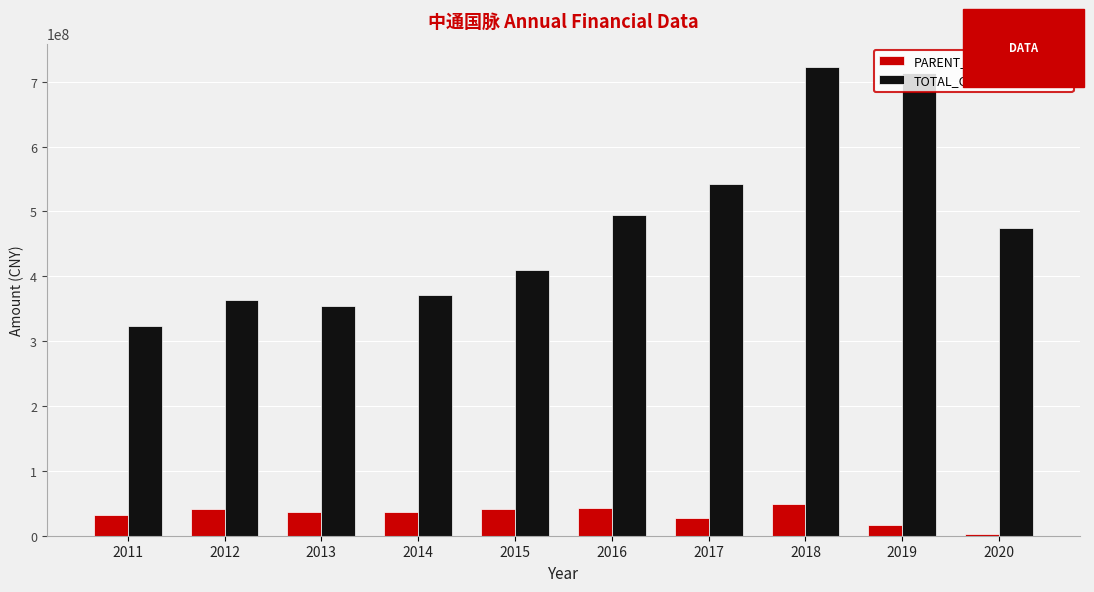

What is the maximum value for TOTAL_OPERATE_INCOME?

722595357.5